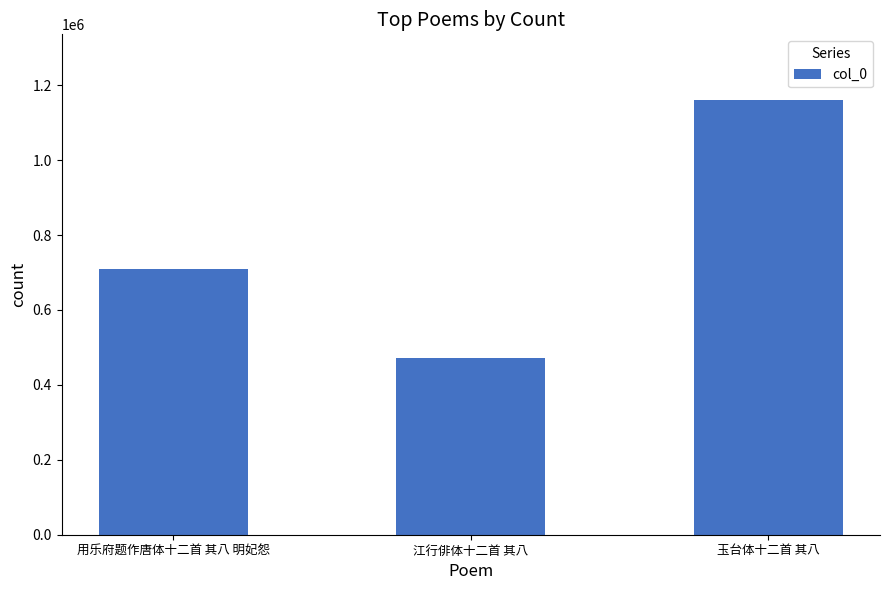

Rank the categories by value from lowest to highest.

江行俳体十二首 其八, 用乐府题作唐体十二首 其八 明妃怨, 玉台体十二首 其八